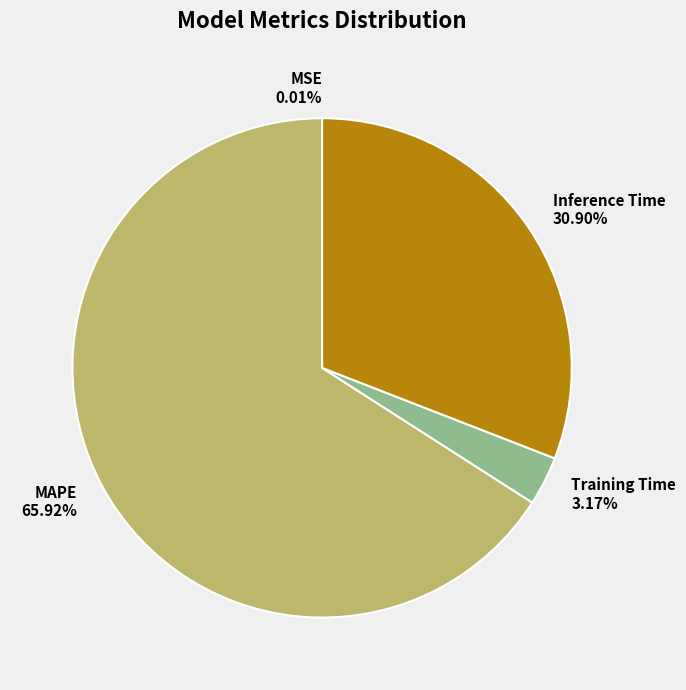

Combined, do Training Time and MAPE account for over 50%?

Yes